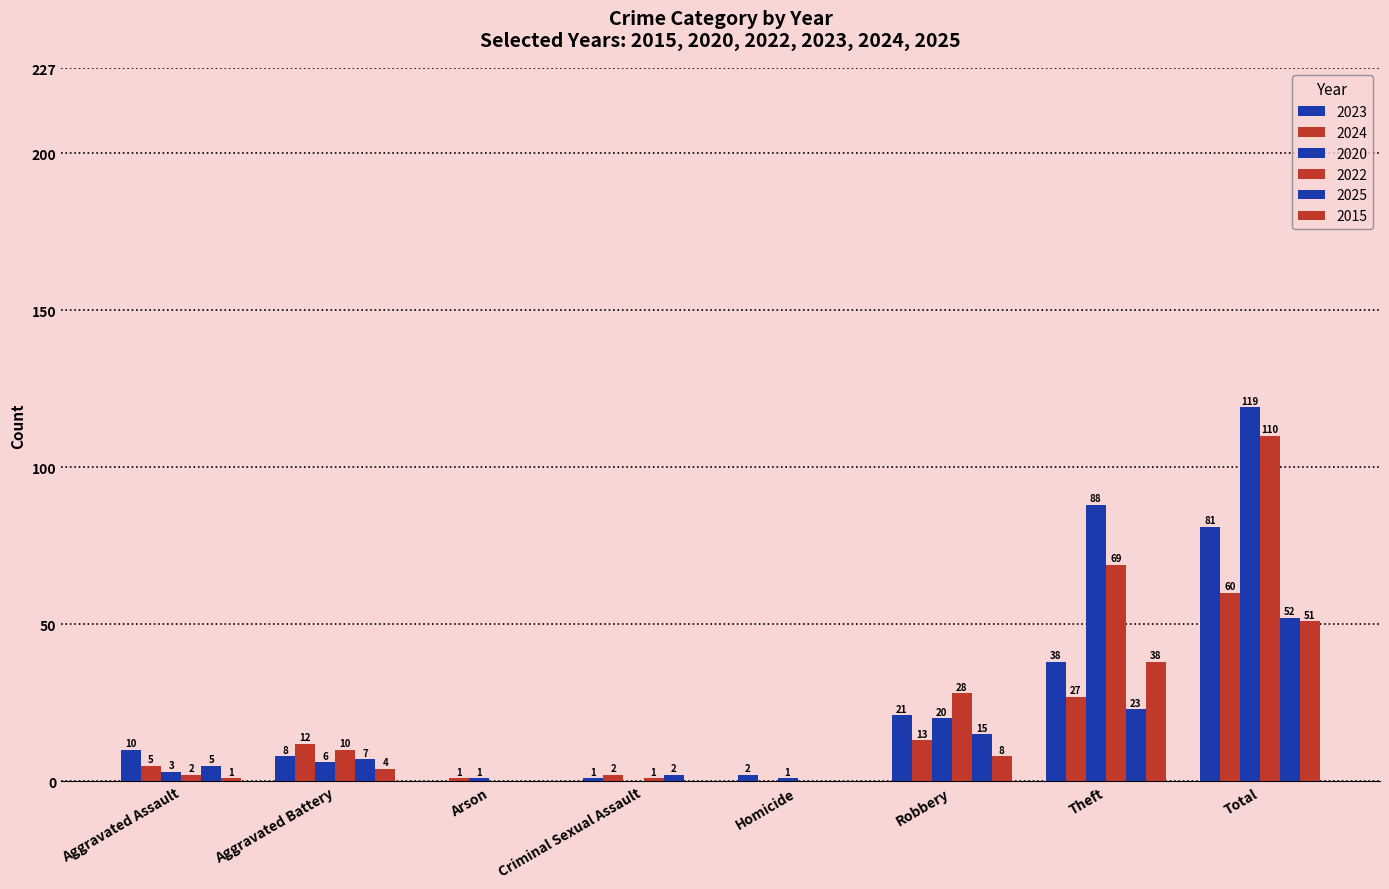

How many distinct data groups are displayed?

6